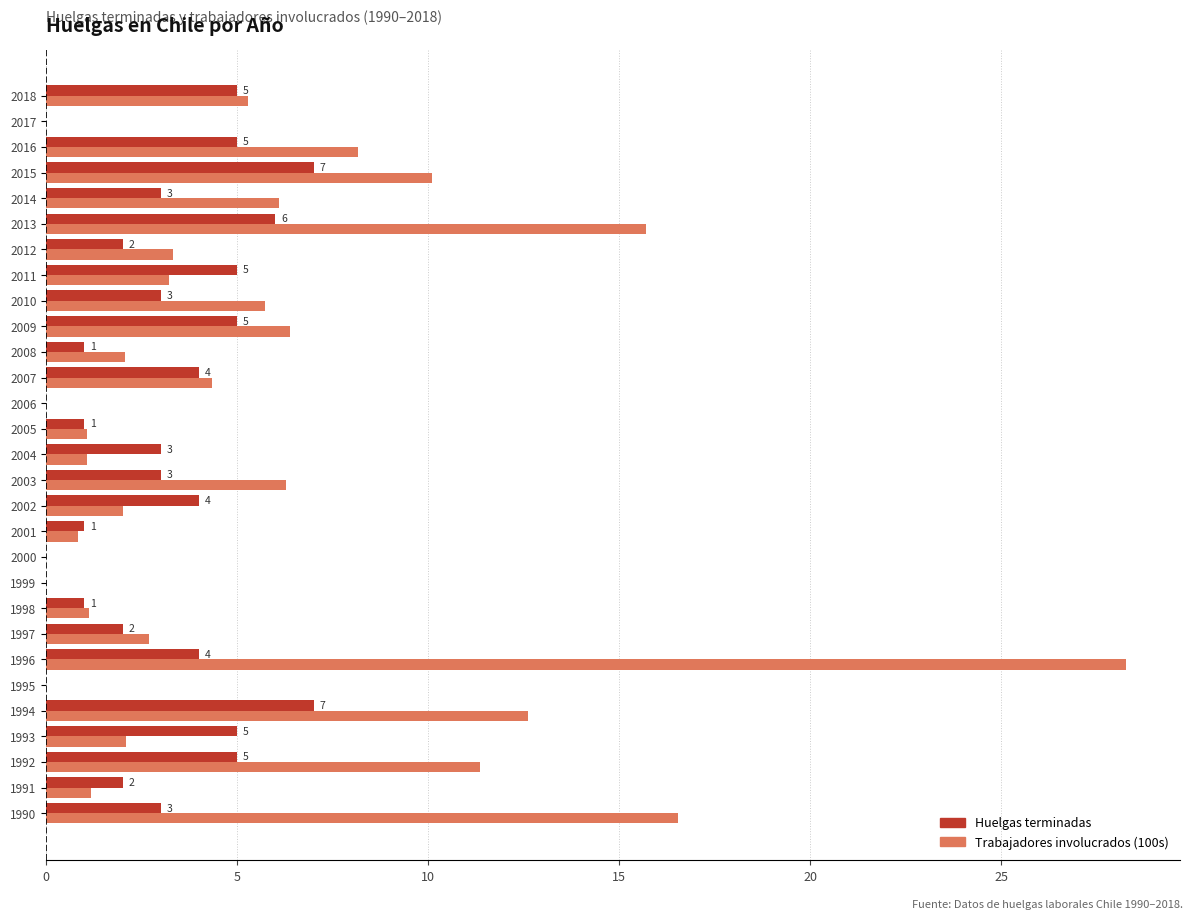

Which series changed the most between 2001 and 2012?

Trabajadores involucrados (100s)